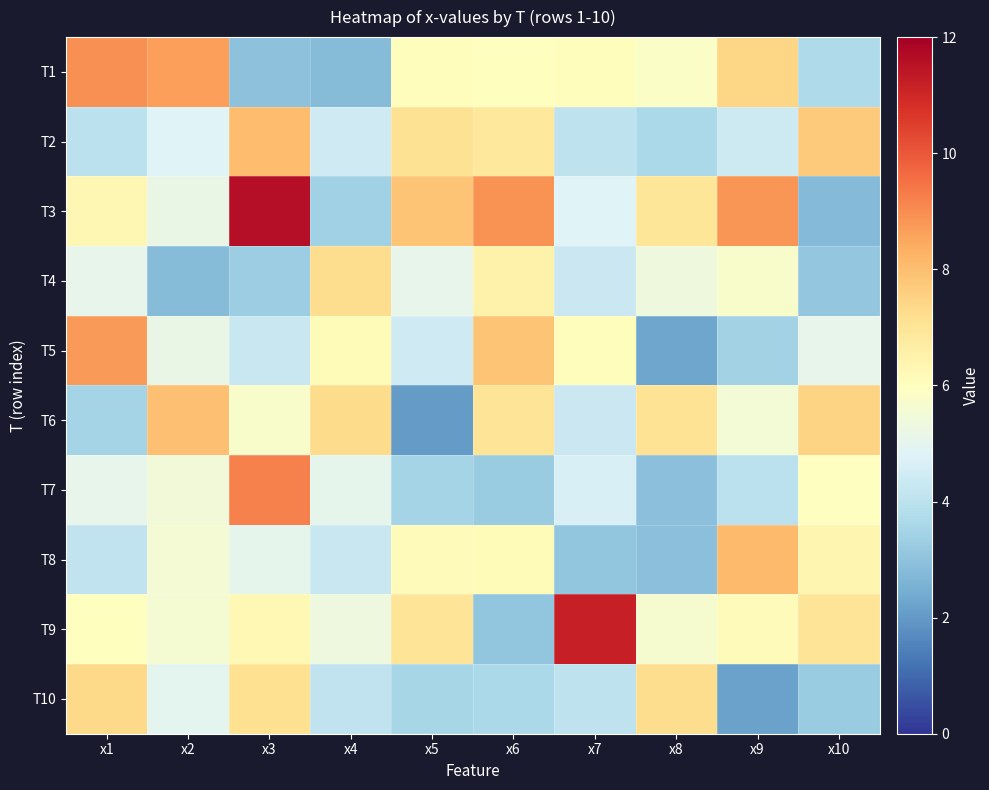

Which series has the widest spread of values?

T3